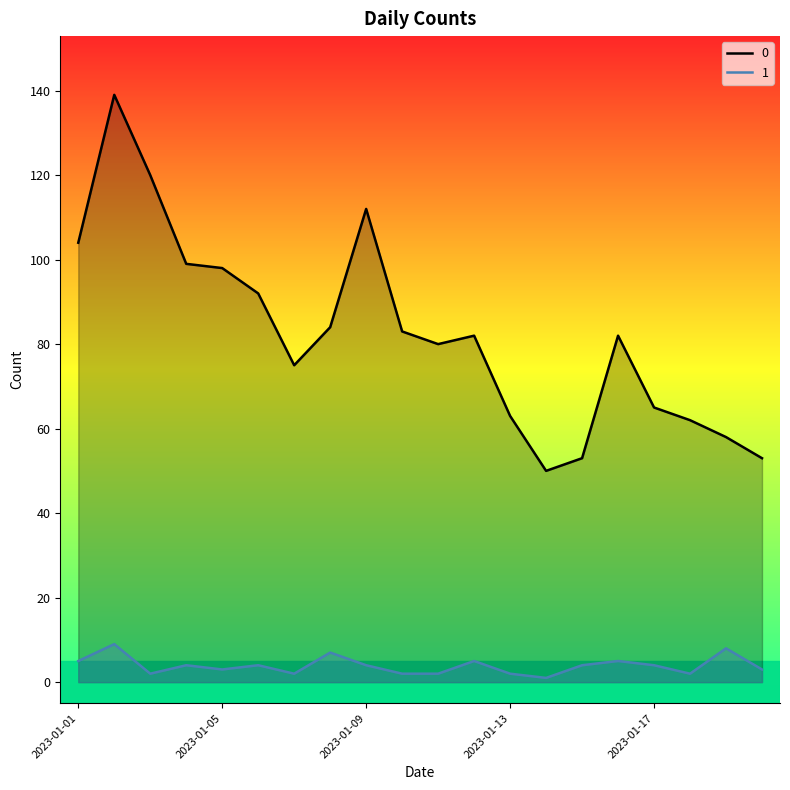

At which category does 1 reach its first local valley?

2023-01-03